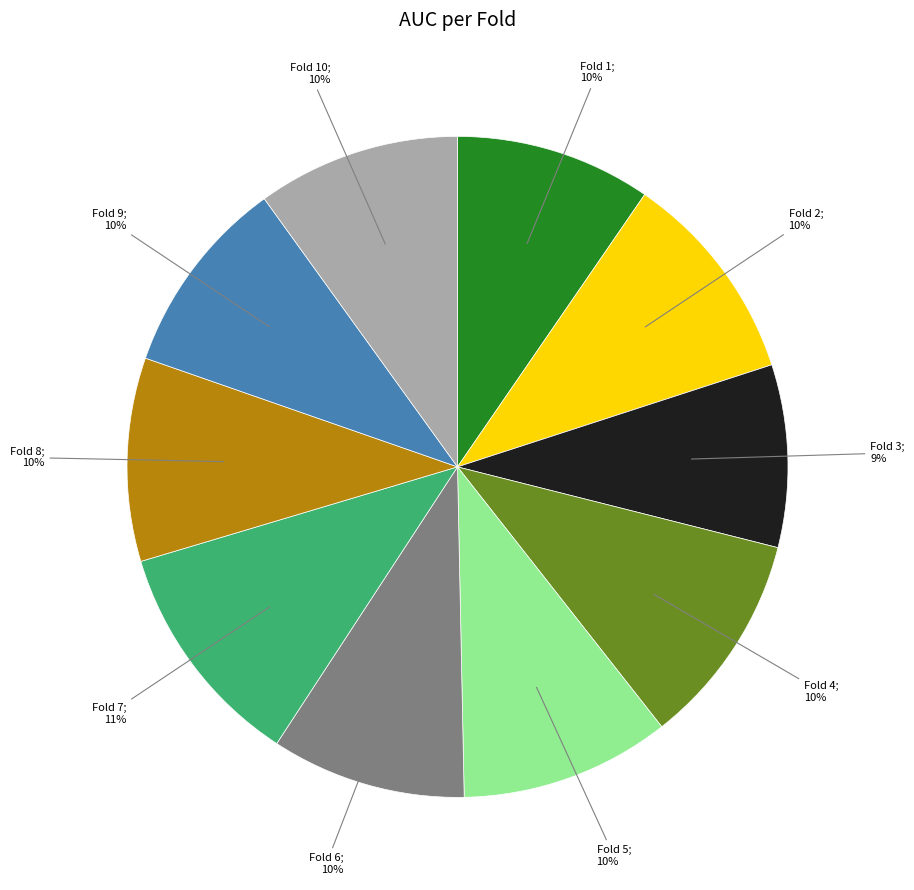

To the nearest percent, what is the difference between the largest and smallest slice percentages?

2%